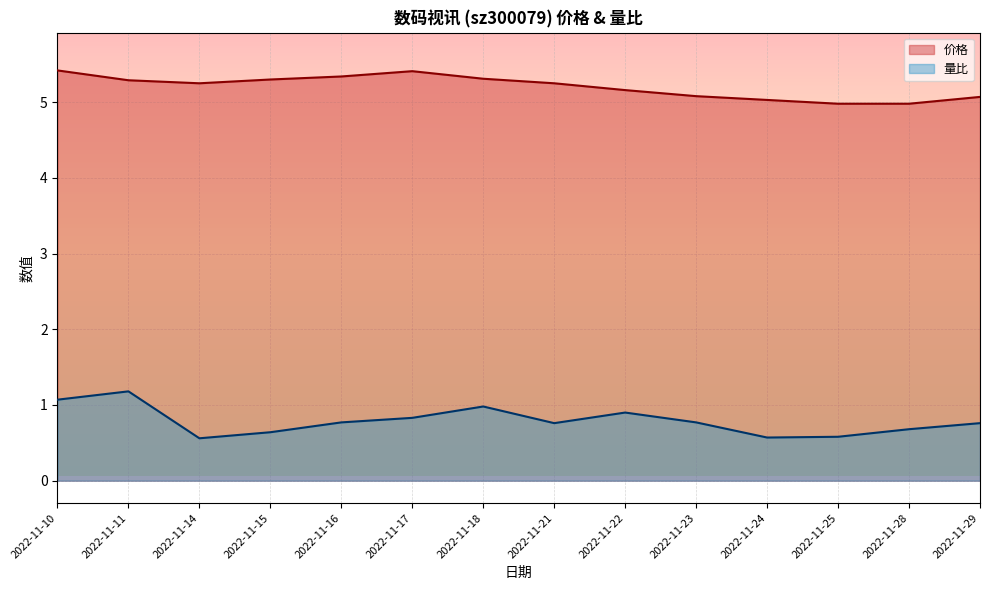

What is the difference between the second highest and minimum values in the 价格 series?

0.4